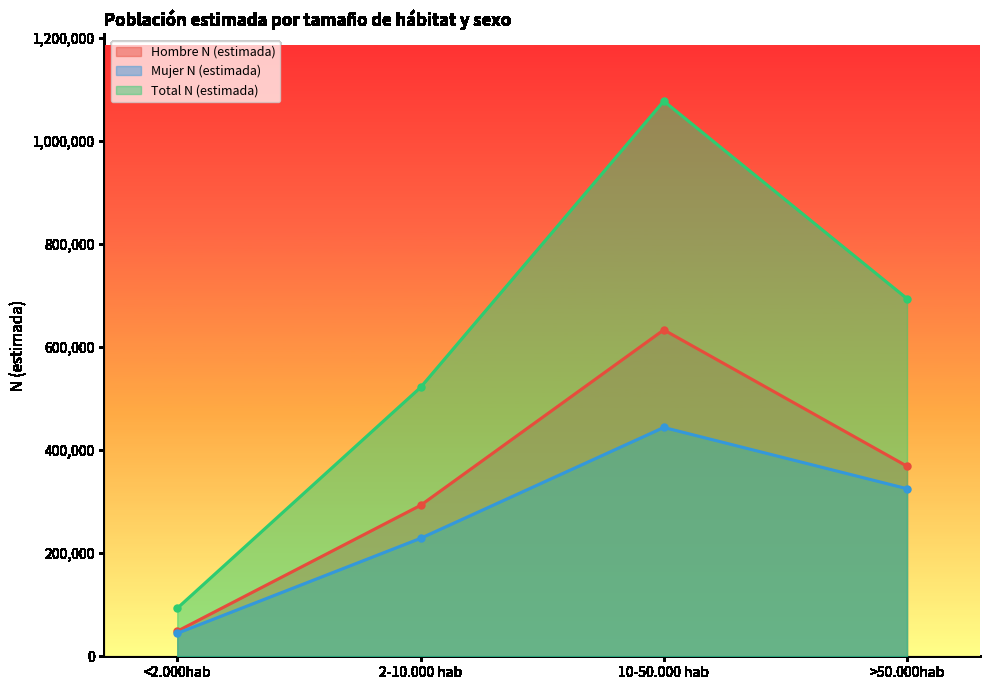

Count the number of categories in the chart.

4